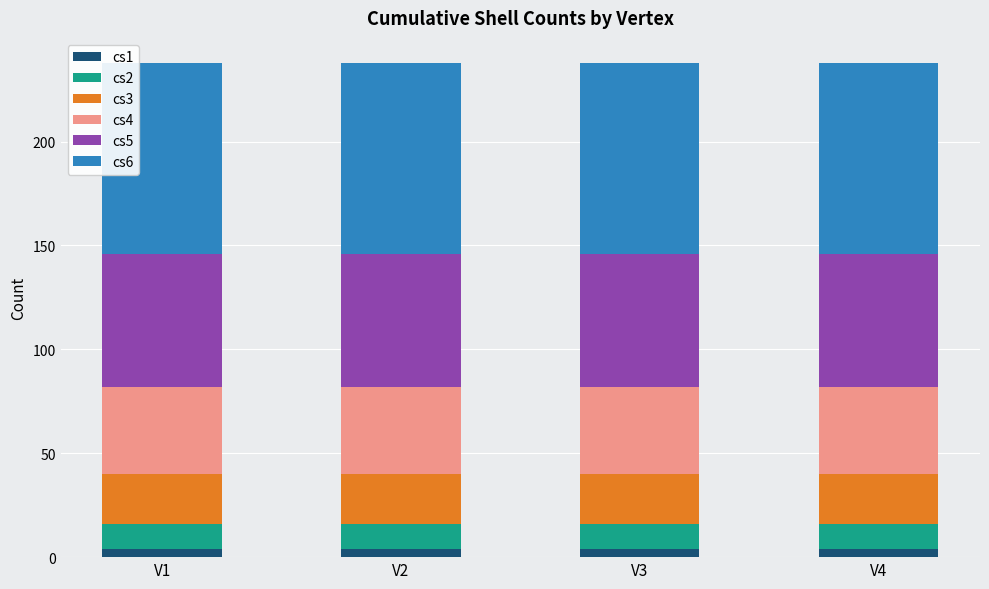

What is the average value of the cs1 series?

4